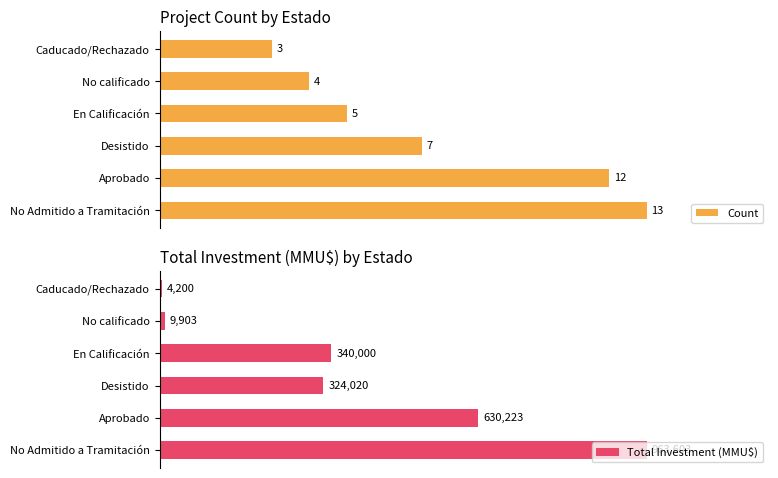

Reading right to left, transcribe all the data shown in this chart.

Count: 3	4	5	7	12	13
Total Investment (MMU$): 4200	9903	340000	324020	630223	963603